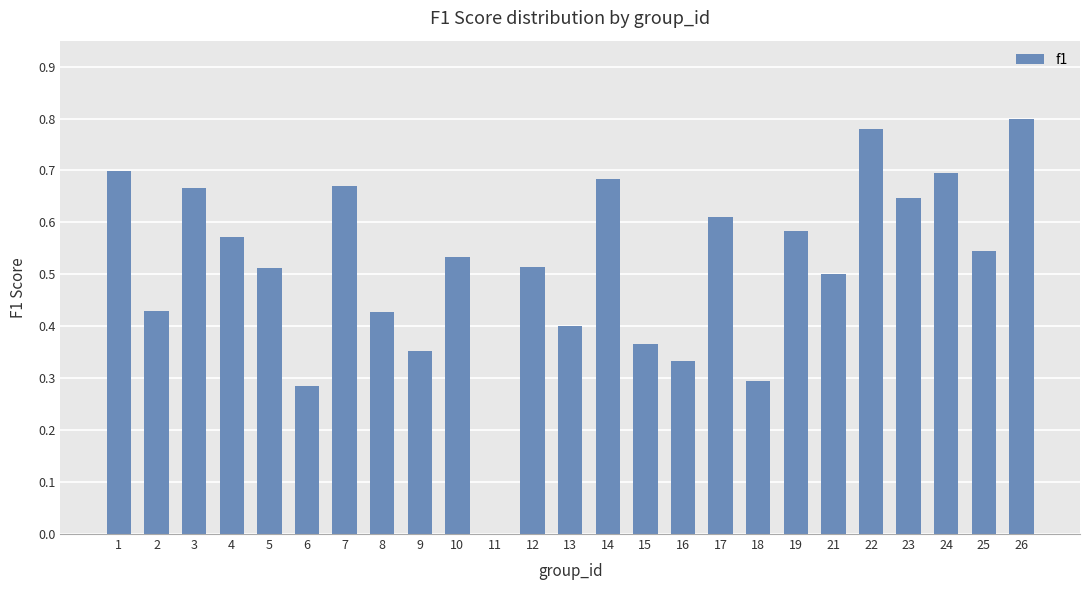

Which has a higher value, 7 or 24?

24